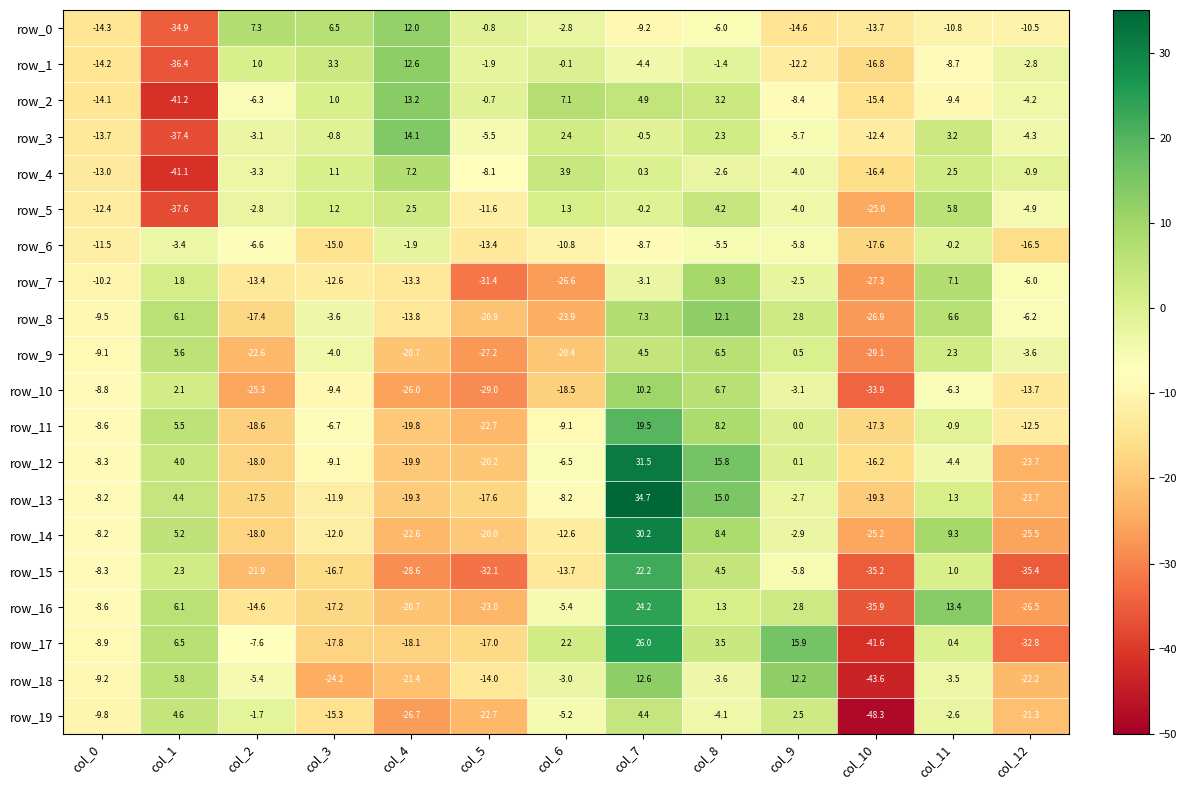

What is the approximate value of row_0 at col_8?

-6.0